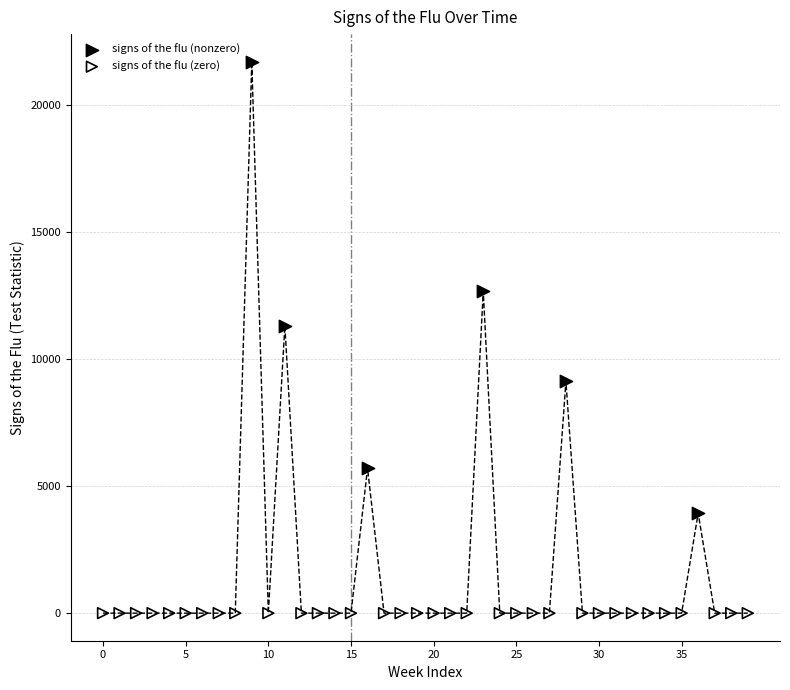

Which series contains the lowest Y value?

signs of the flu (zero)